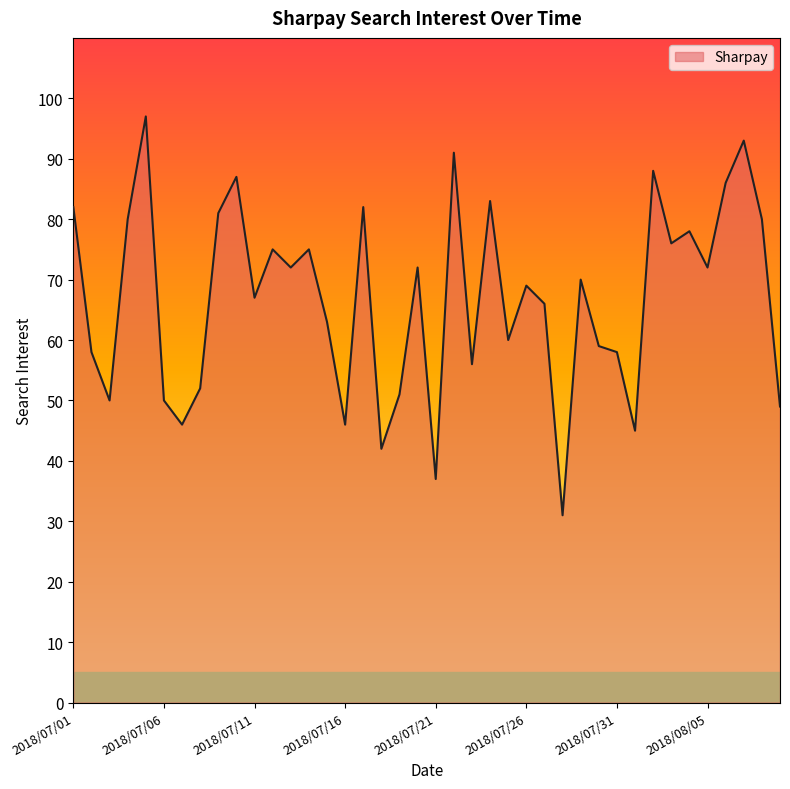

What is the minimum value shown in the chart?

31